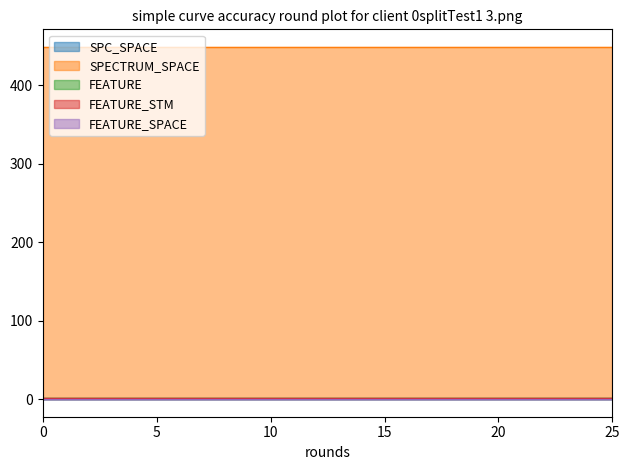

Does the chart display data point markers on the line(s)?

No